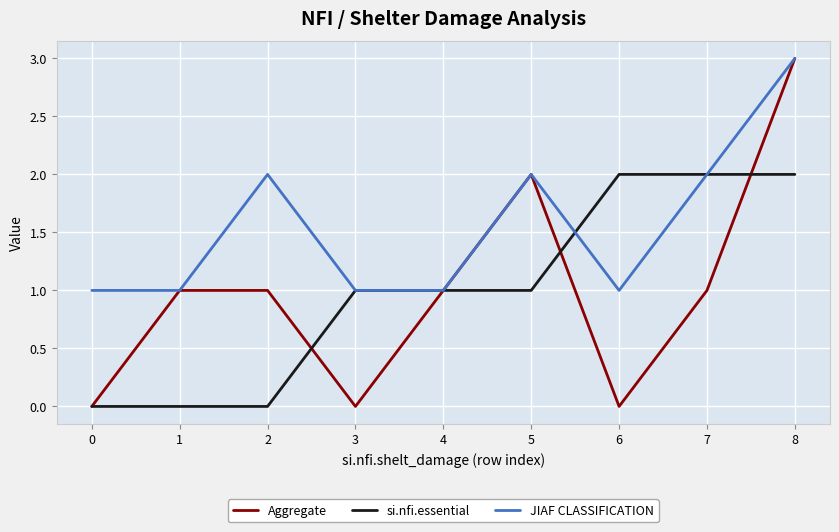

Which series has the widest spread of values?

Aggregate